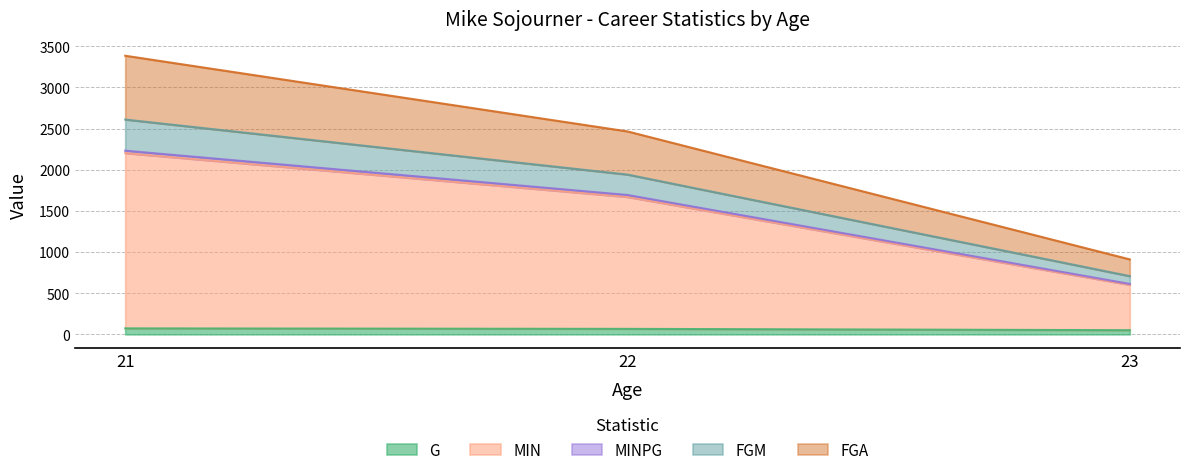

What is the approximate value of G at 21?

73.0